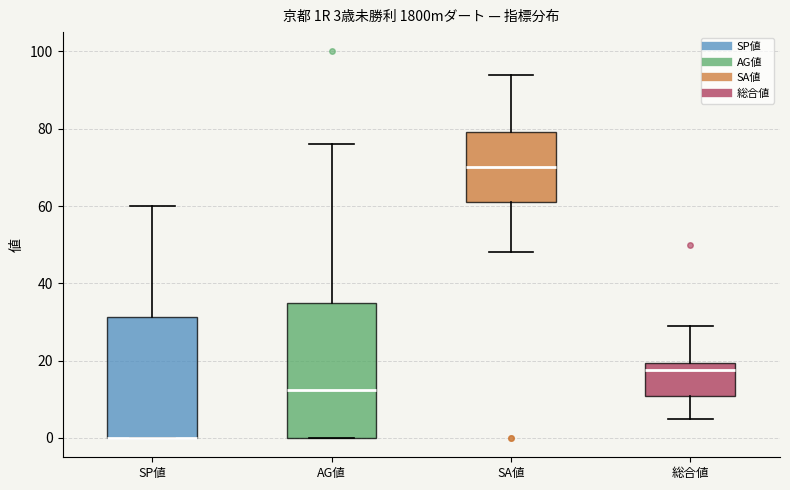

Which box is the tallest, from its lower edge to its upper edge?

AG値